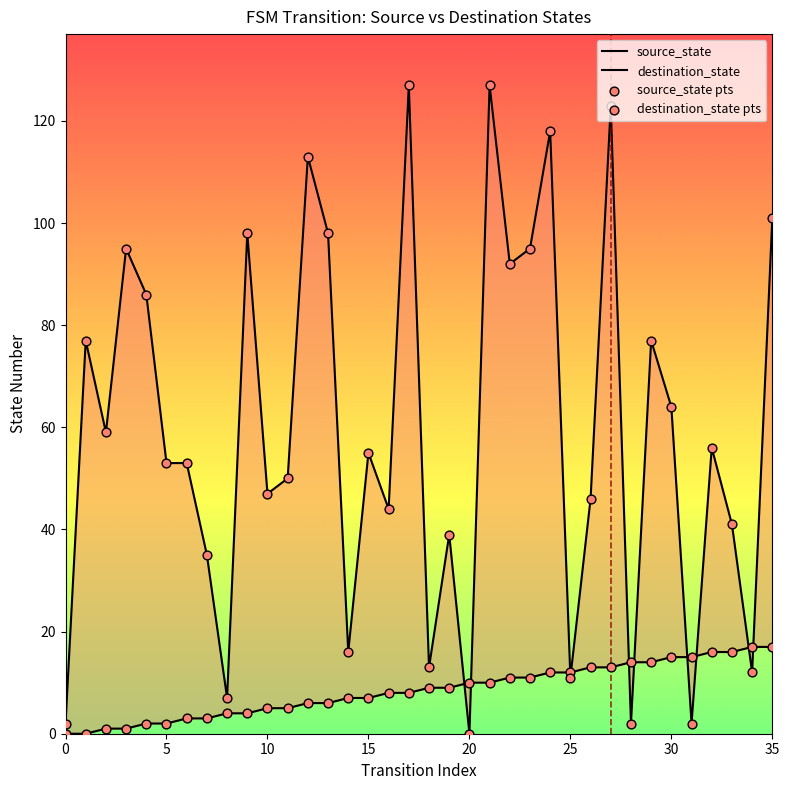

Which series contains the highest Y value?

destination_state